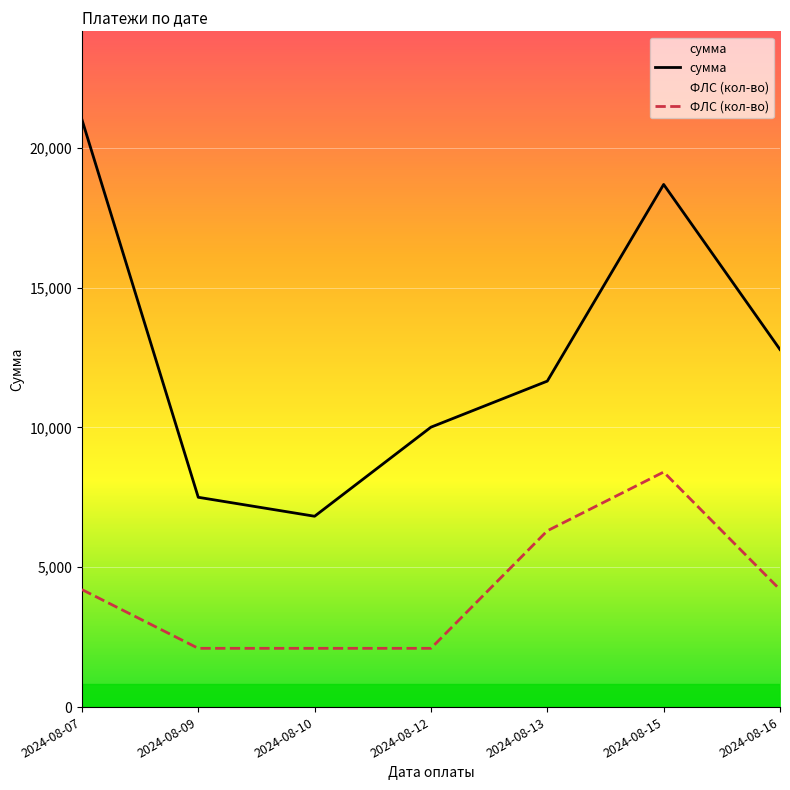

What is the highest value of the ФЛС (кол-во) series?

8405.2